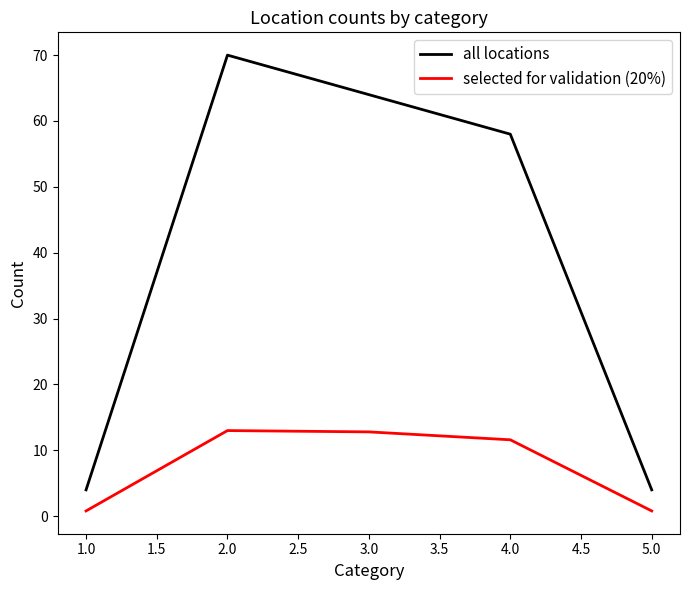

What is the difference between the highest and lowest values at 4.0?

46.4